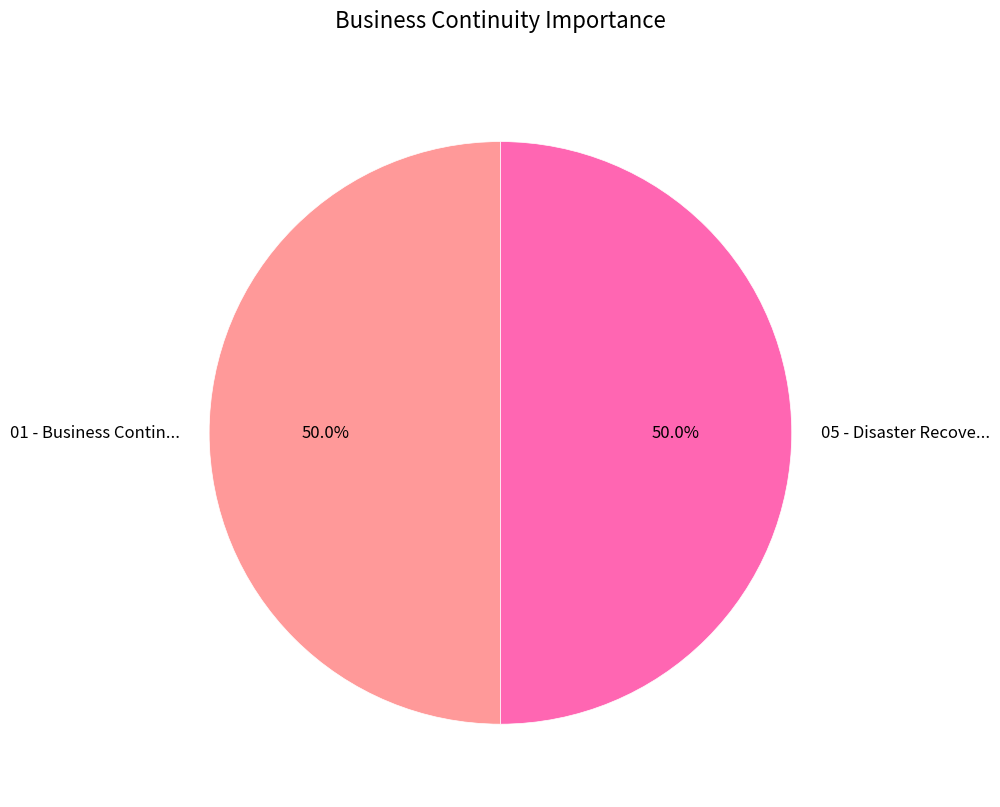

What portion of the pie excludes 05 - Disaster Recove...?

50.0%